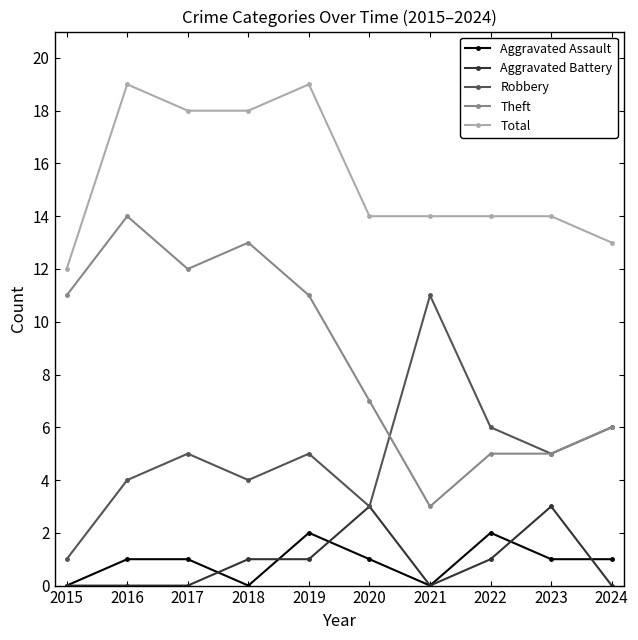

Which series changed the most between 2015 and 2022?

Theft